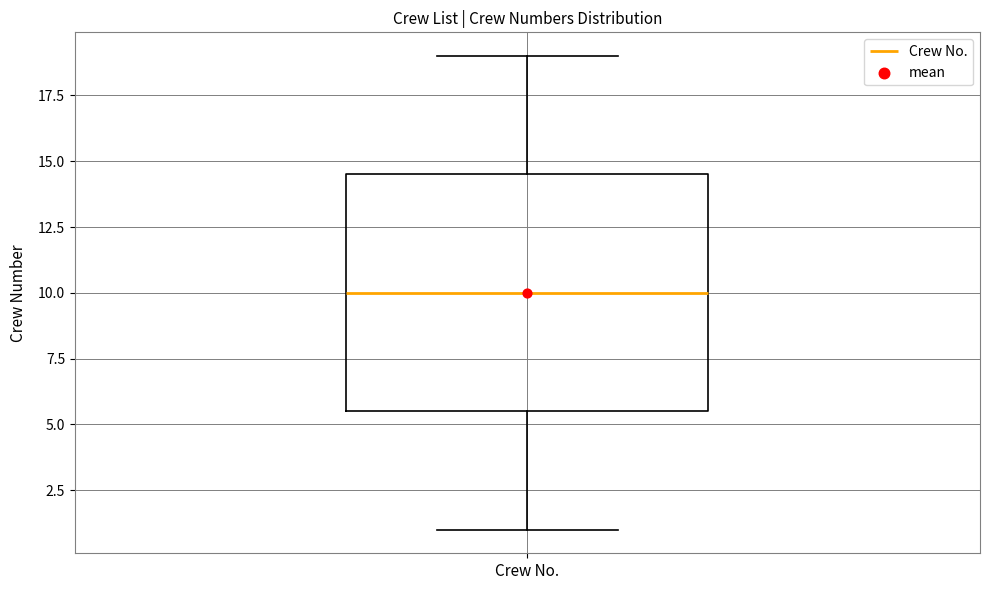

Transcribe this box plot: give where the median line is, the range the box spans, and where the two whiskers end, as read against the y-axis. The values are not printed on the chart, so give them approximately, as read against the axis.

median 10.0, box 5.5 to 14.5, whiskers 1.0 to 19.0